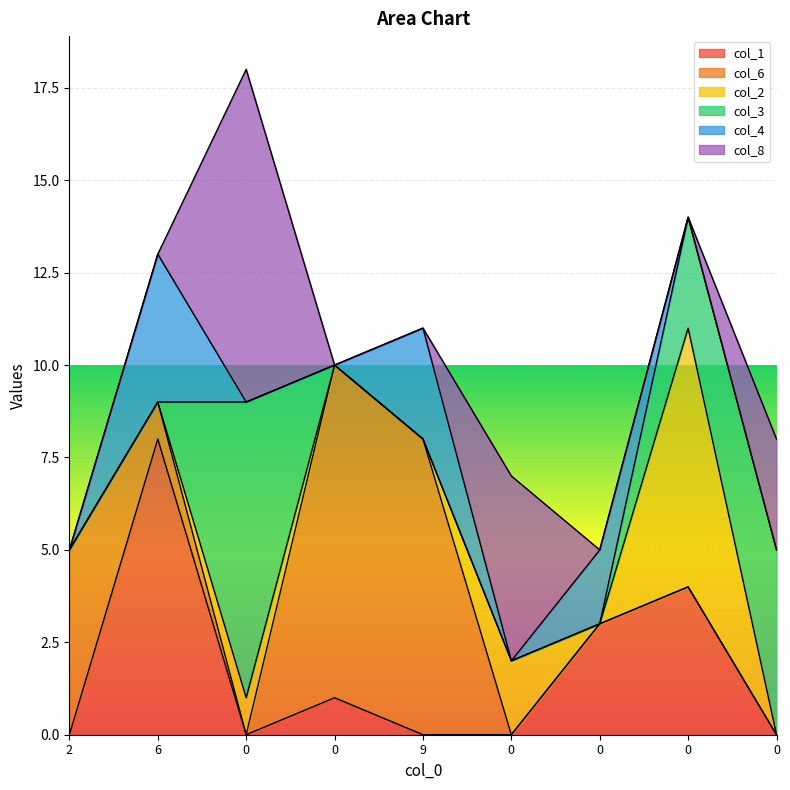

The col_8 series shows 4 at 0. True or false?

False